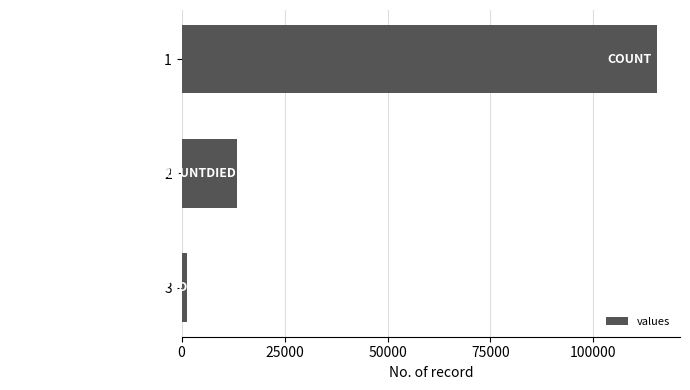

What is the approximate value at 2, to the nearest 10?

13340